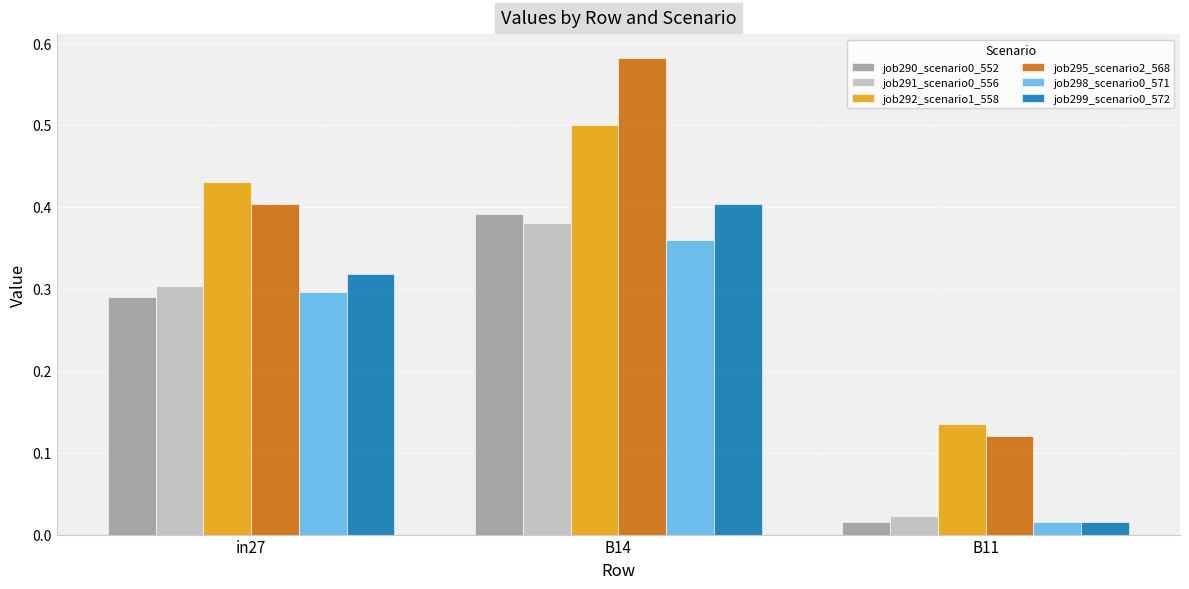

How many series are shown in this chart?

6